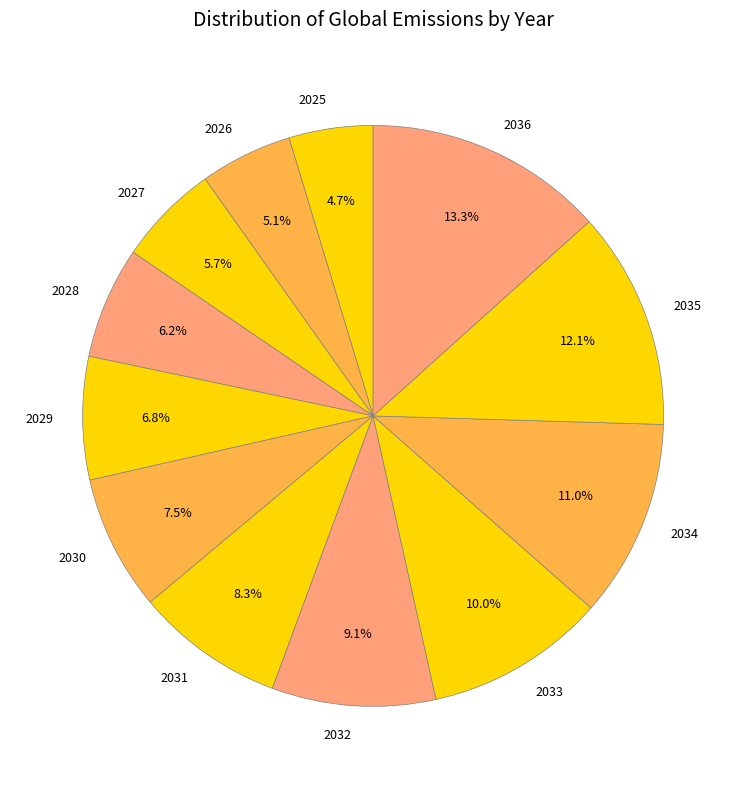

Approximately how many times larger is the value at 2032 compared to 2025?

1.9